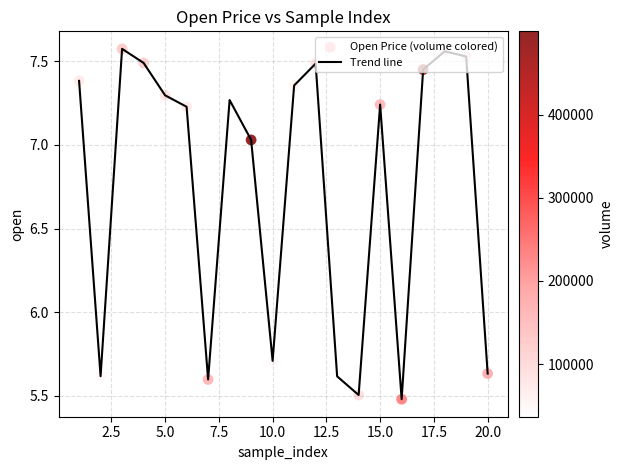

What is the difference between the maximum and minimum values?

2.1